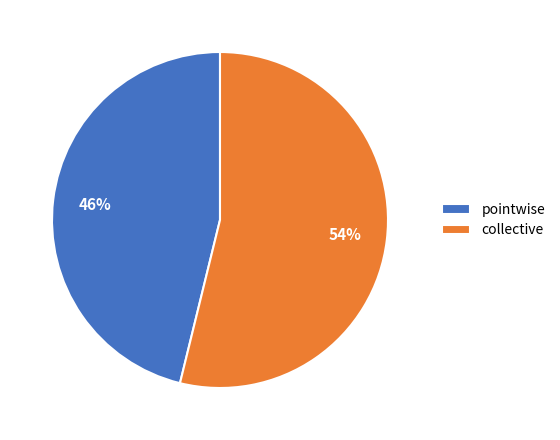

Do pointwise and collective together represent more than half of the pie?

Yes